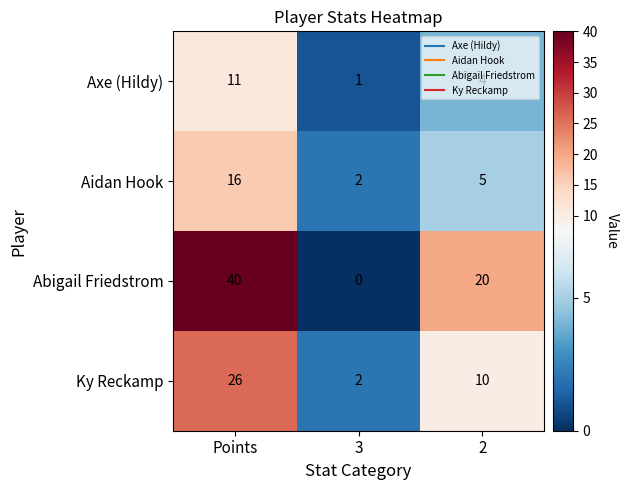

What is the spread (max minus min) of values at 2?

16